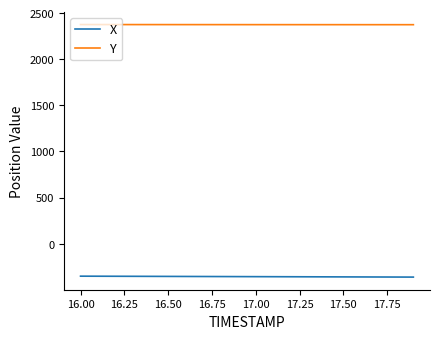

List the series in order of their overall mean, highest first.

Y, X